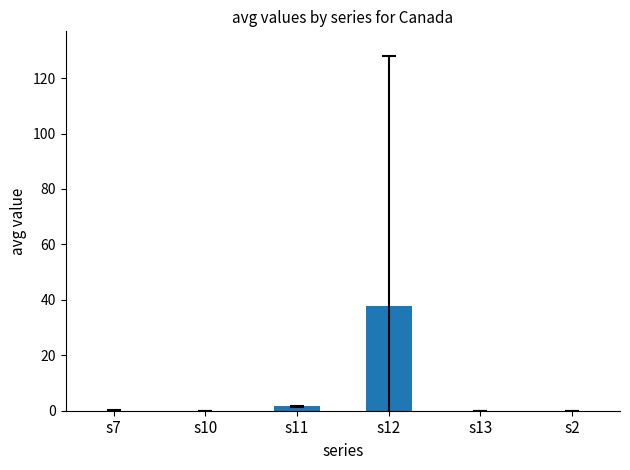

What is the change in value from s11 to s2?

-1.6